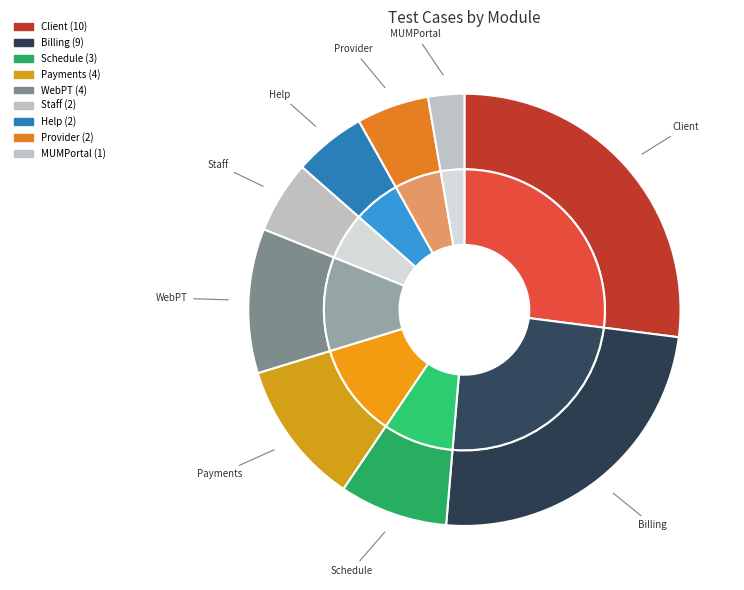

Rank the categories by value from lowest to highest.

MUMPortal, Staff, Help, Provider, Schedule, Payments, WebPT, Billing, Client